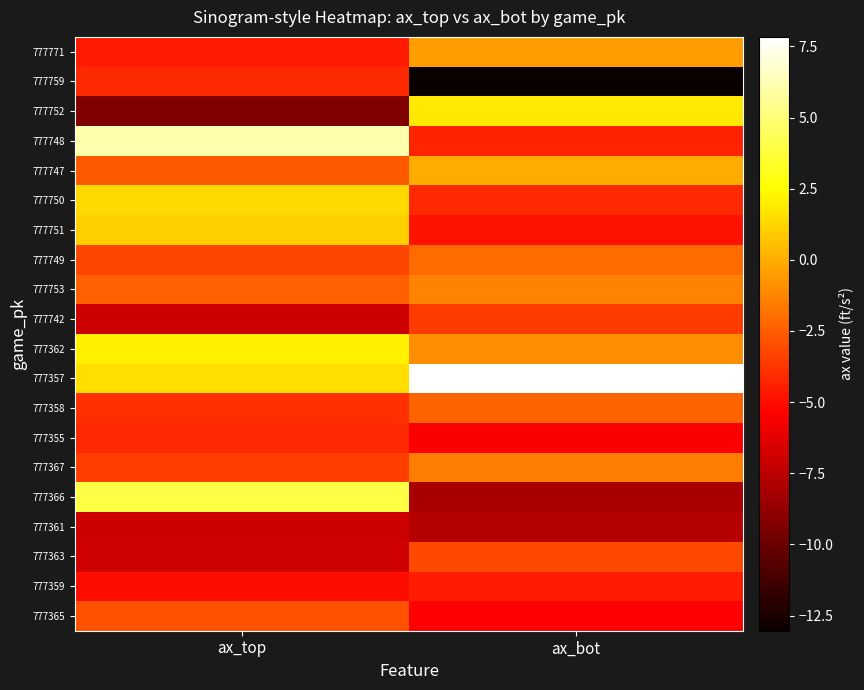

At how many categories does at least one series exceed 2?

2